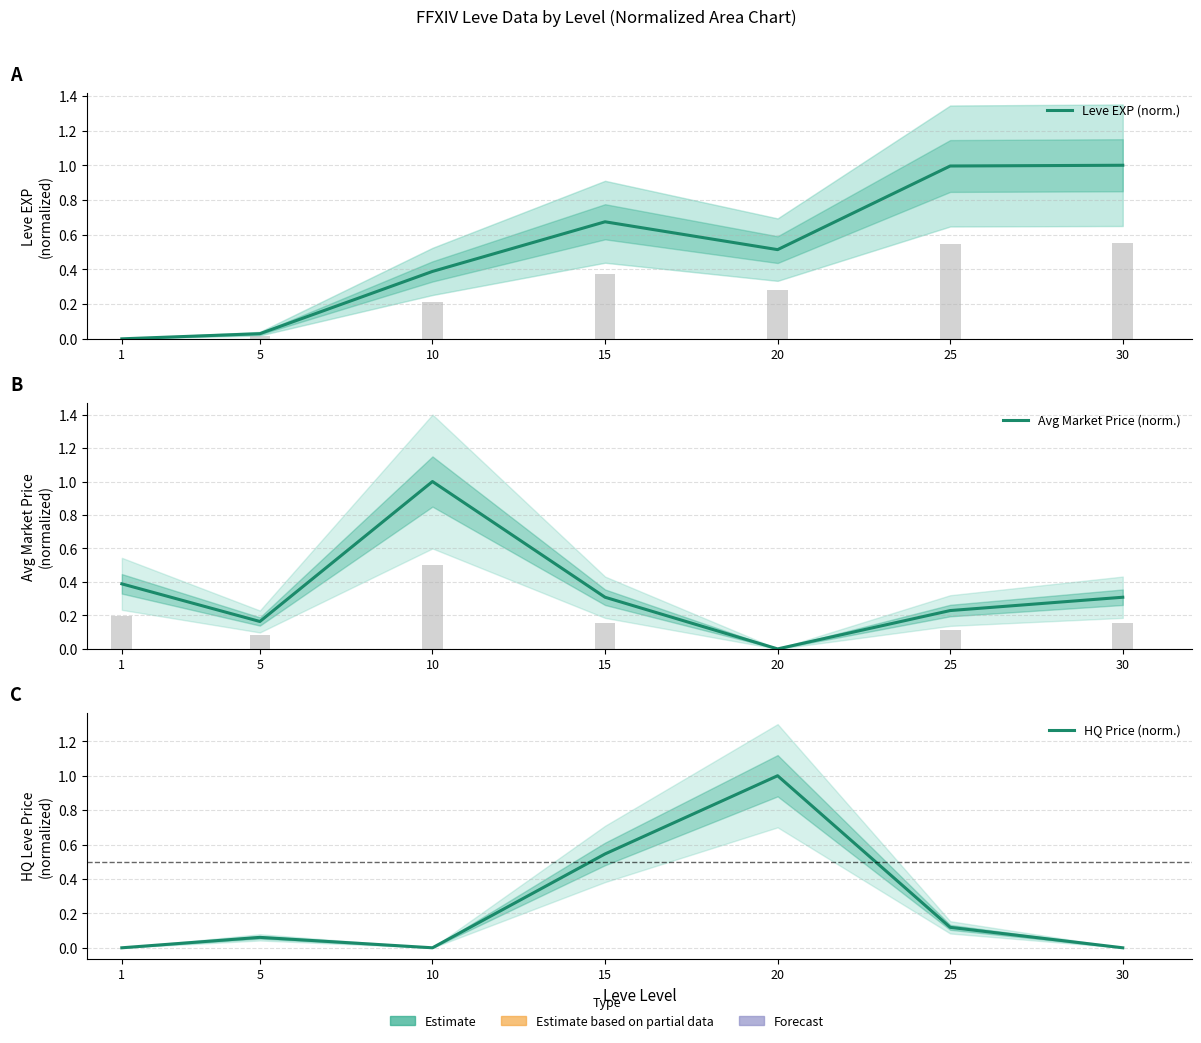

Is it true that Leve EXP (norm.) equals 0.0 at 5?

False